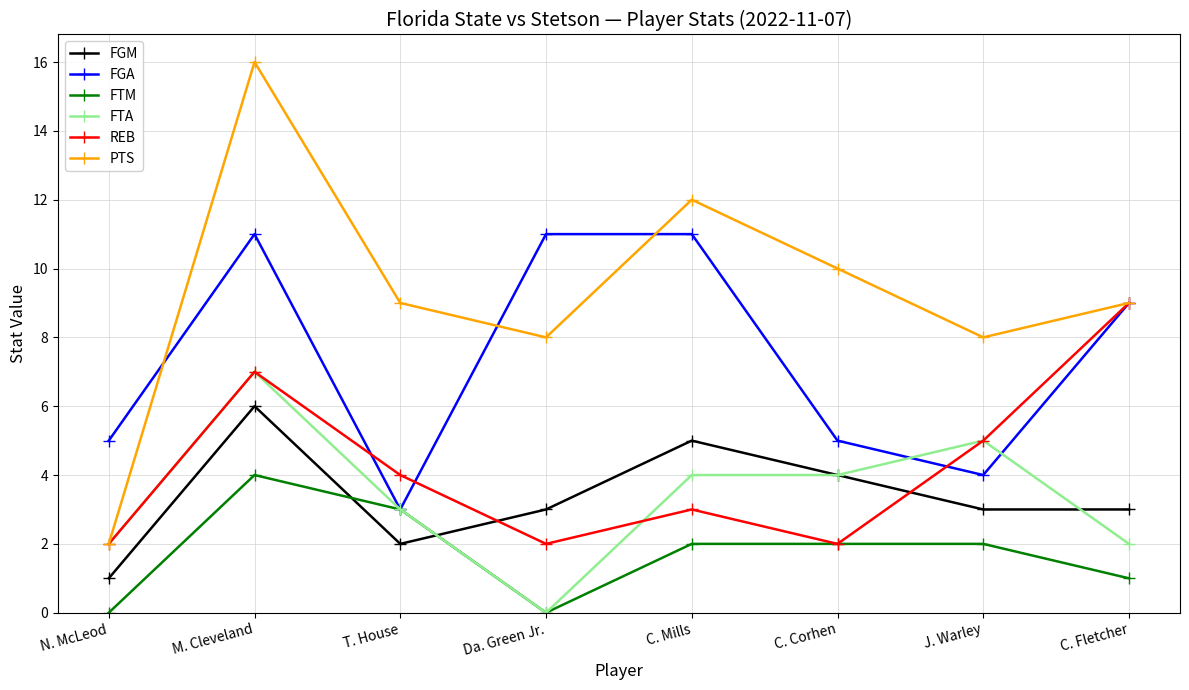

What is the label of the 7th point from the left?

J. Warley